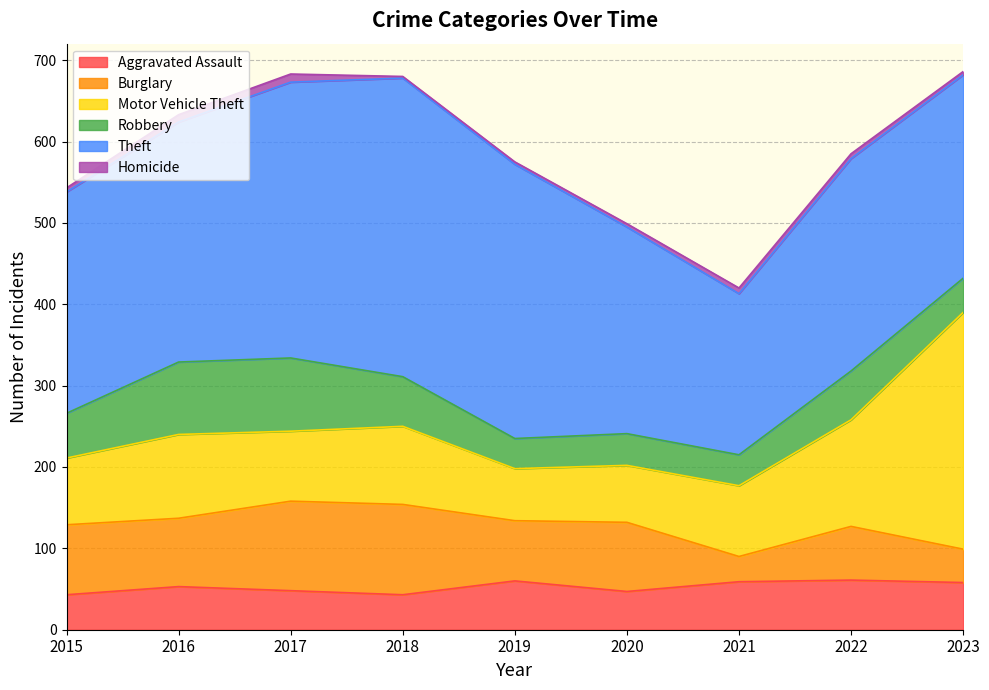

At which category does Burglary reach its first local peak?

2018